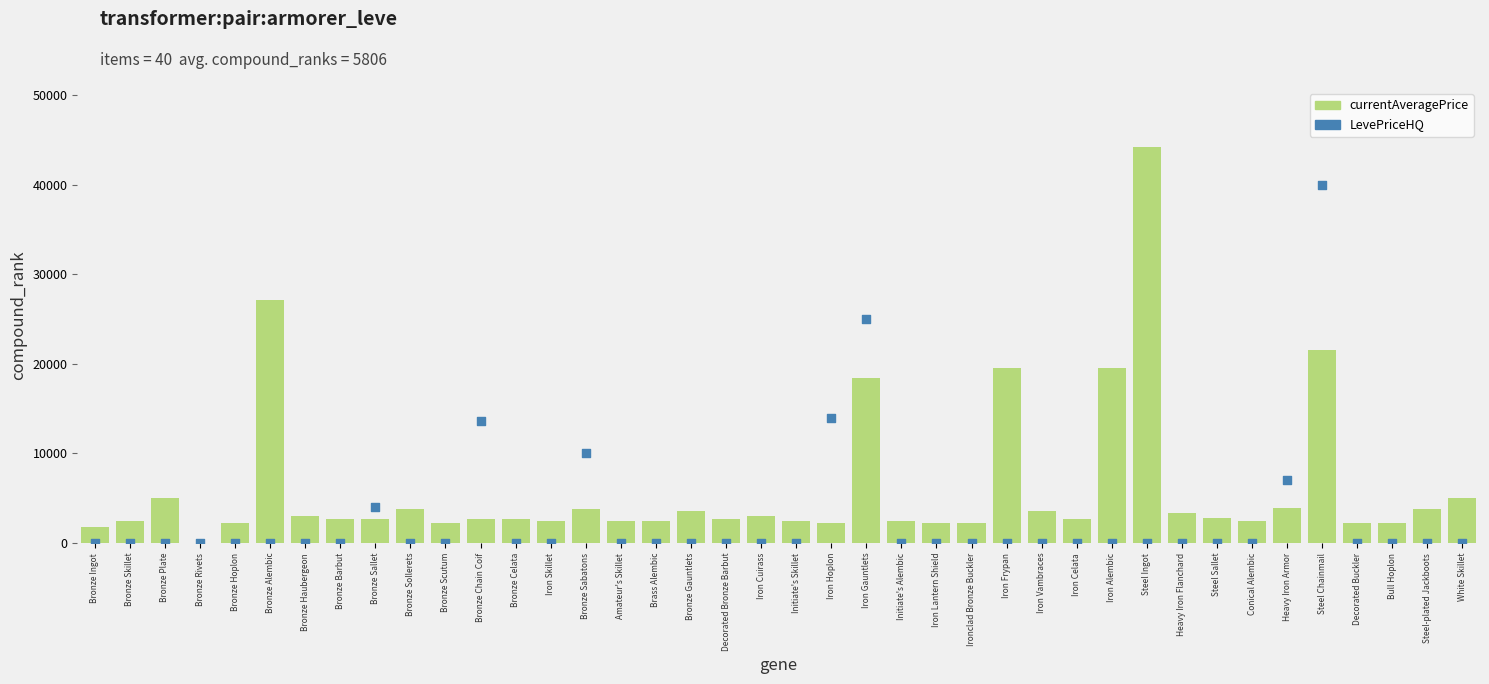

At which category is the sum across all series the highest?

Steel Chainmail